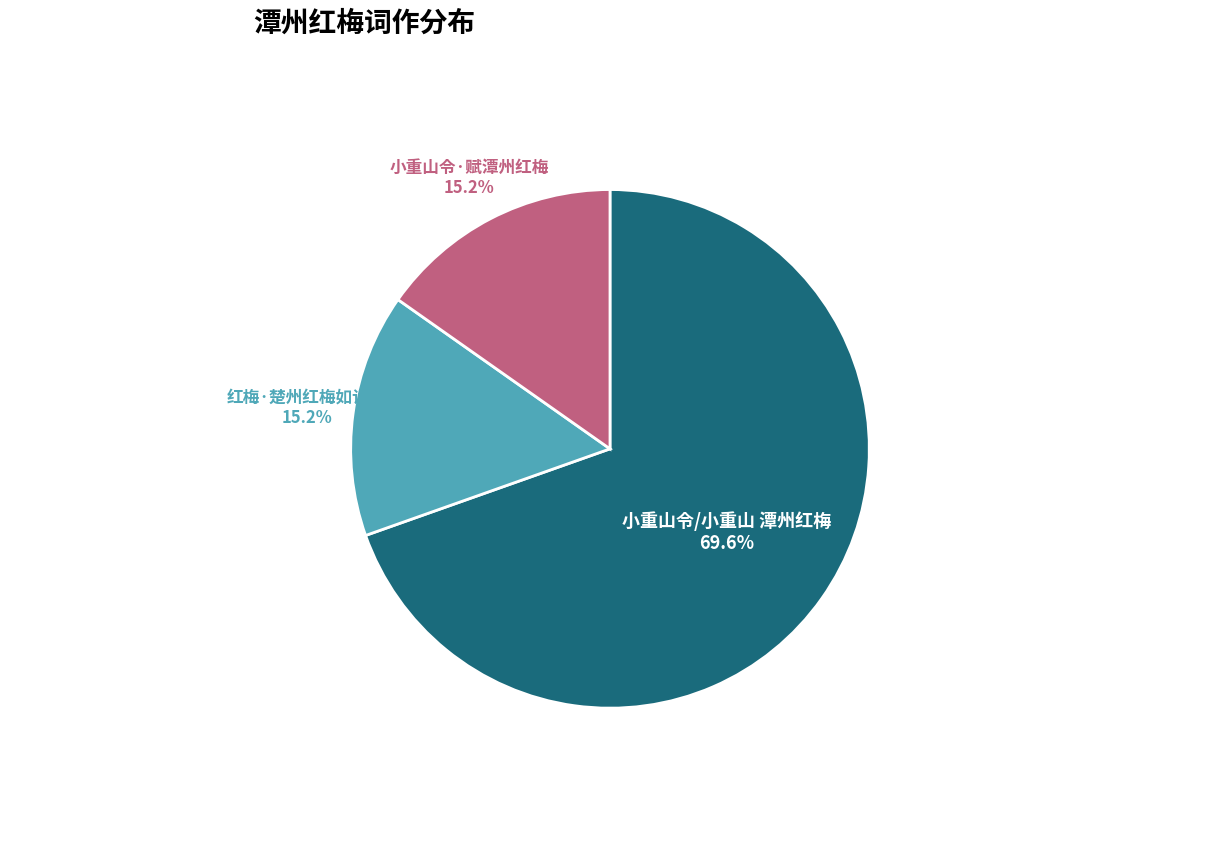

Between 小重山令/小重山 潭州红梅 and 小重山令·赋潭州红梅, which is larger?

小重山令/小重山 潭州红梅